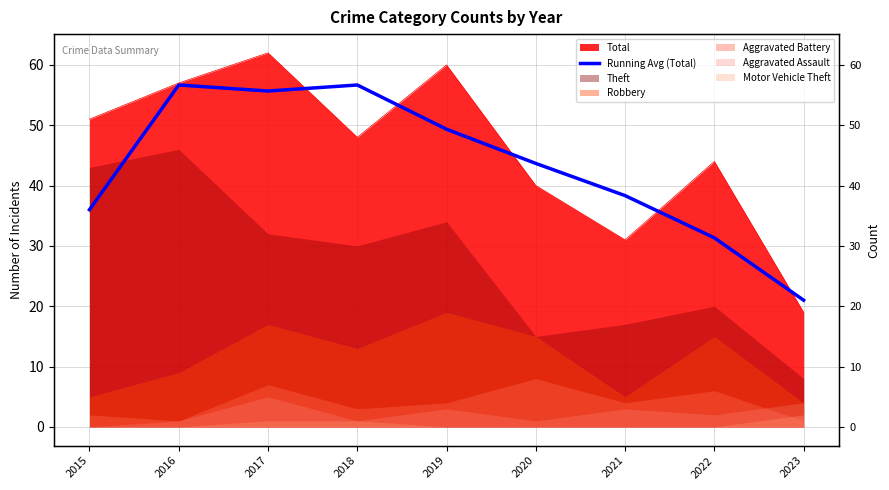

The value at 2018 is 56.7. True or false?

True